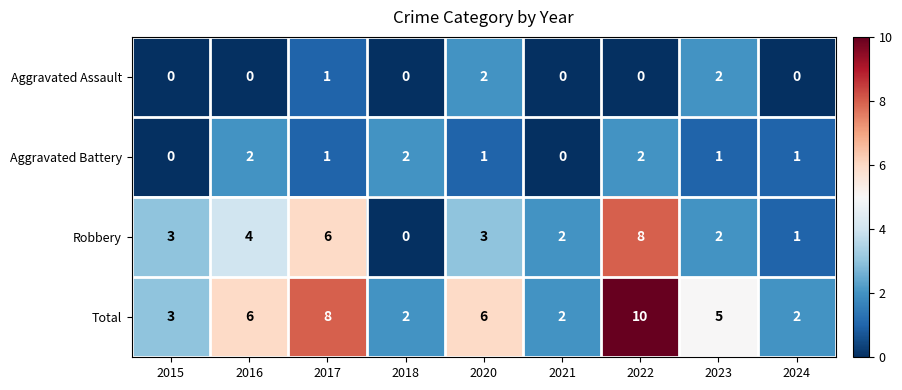

What is the difference between the highest and lowest values at 2020?

5